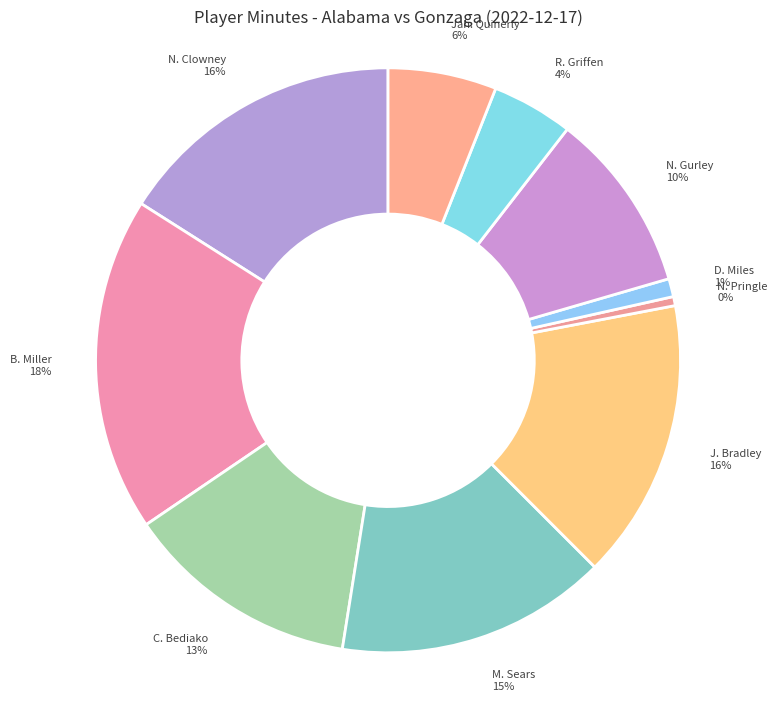

Rank the categories by value from lowest to highest.

N. Pringle, D. Miles, R. Griffen, Jah. Quinerly, N. Gurley, C. Bediako, M. Sears, J. Bradley, N. Clowney, B. Miller